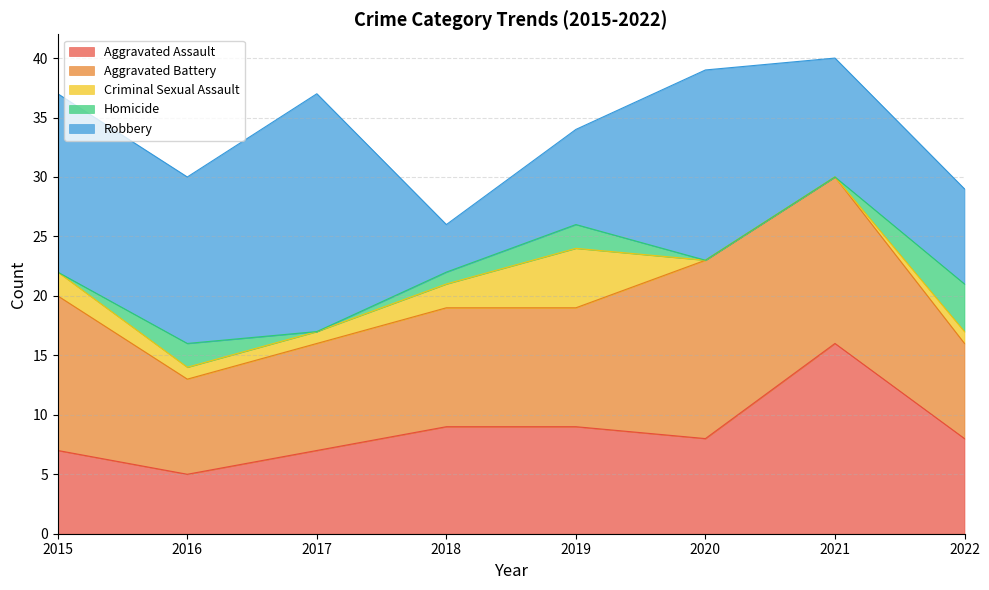

Does the chart have visible grid lines?

Yes